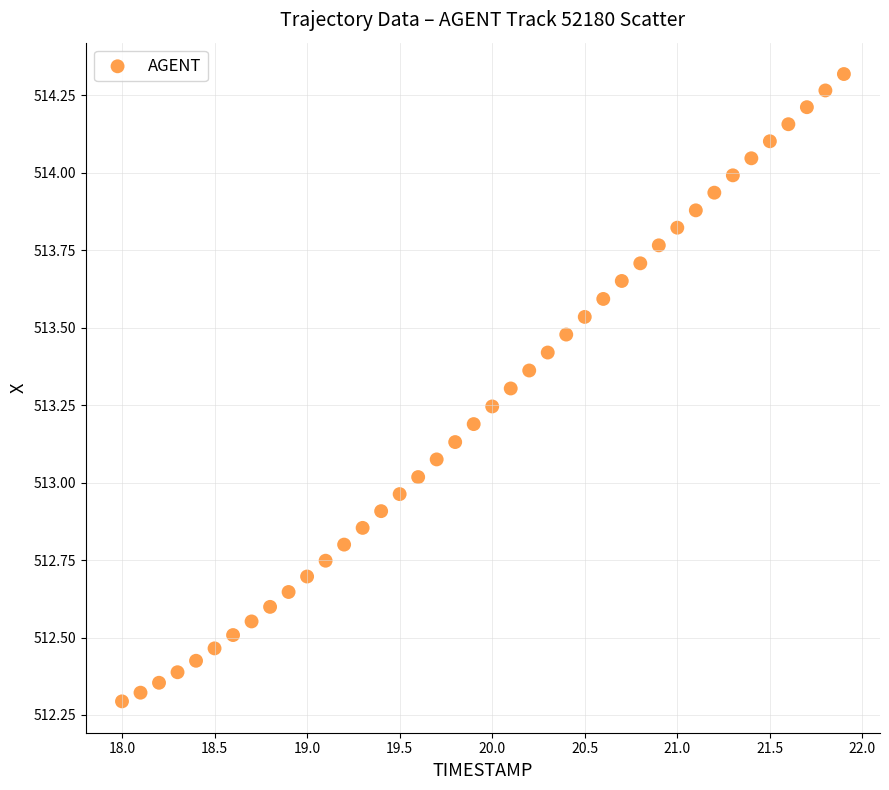

What is the range of Y values (max minus min)?

2.0